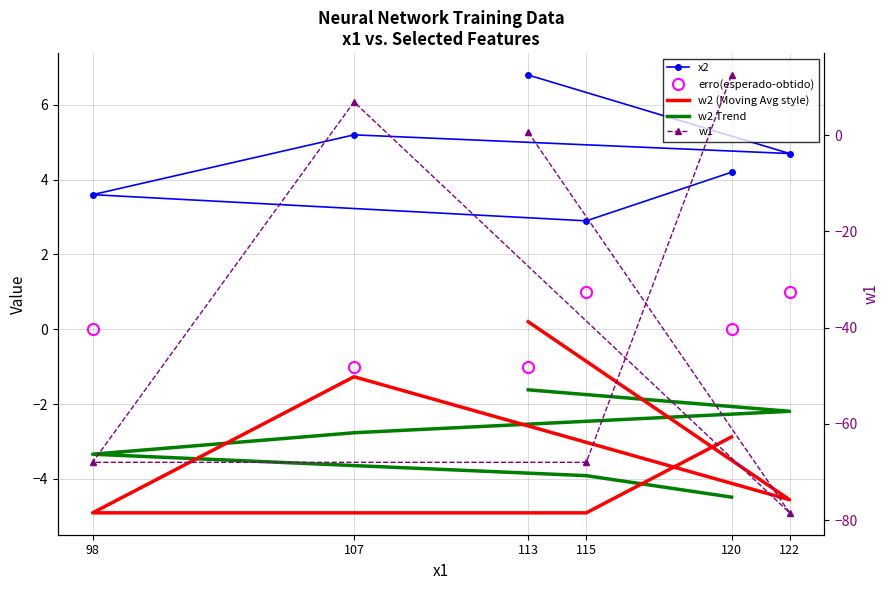

Reading right to left, extract all data points from this chart.

x2: 4.2	2.9	3.6	5.2	4.7	6.8
erro(esperado-obtido): 0.0	1.0	0.0	-1.0	1.0	-1.0
w2 (Moving Avg style): -2.9	-4.9	-4.9	-1.3	-4.6	0.2
w2 Trend: -4.5	-3.9	-3.3	-2.8	-2.2	-1.6
w1: 12.5	-68.0	-68.0	6.9	-78.5	0.6